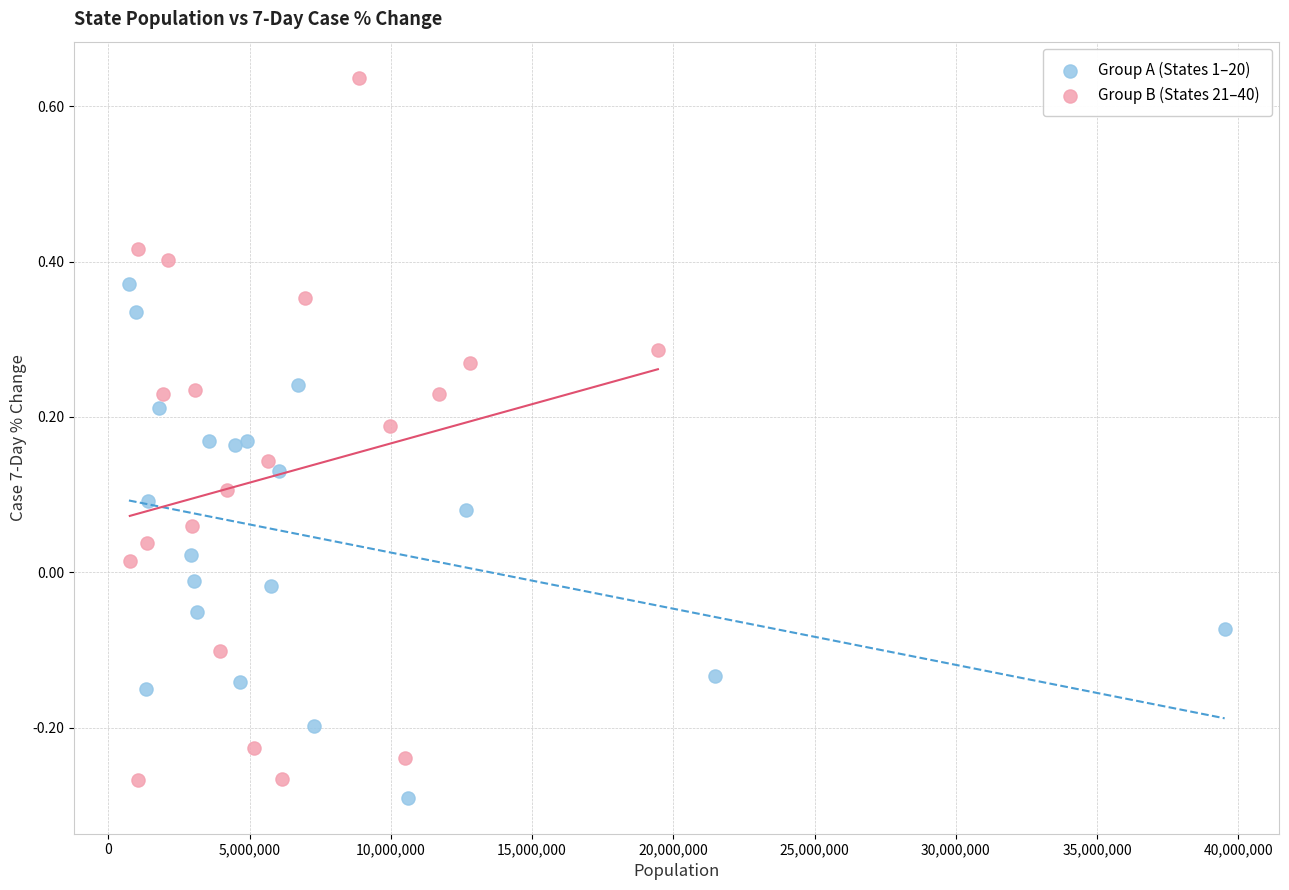

Which series contains the lowest Y value?

Group A (States 1–20)